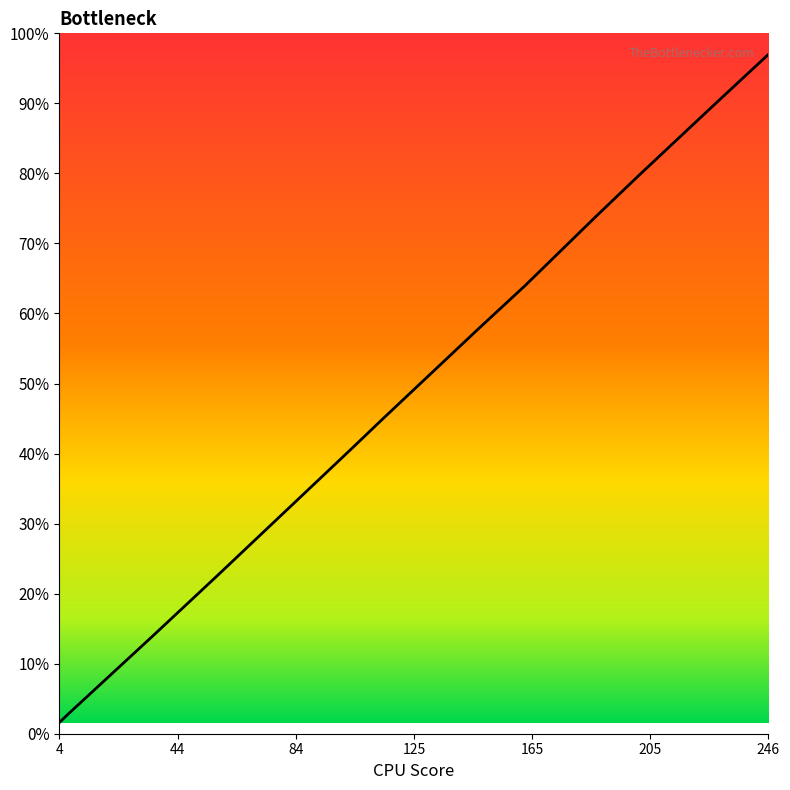

Is this an area chart (filled region under the line)?

Yes